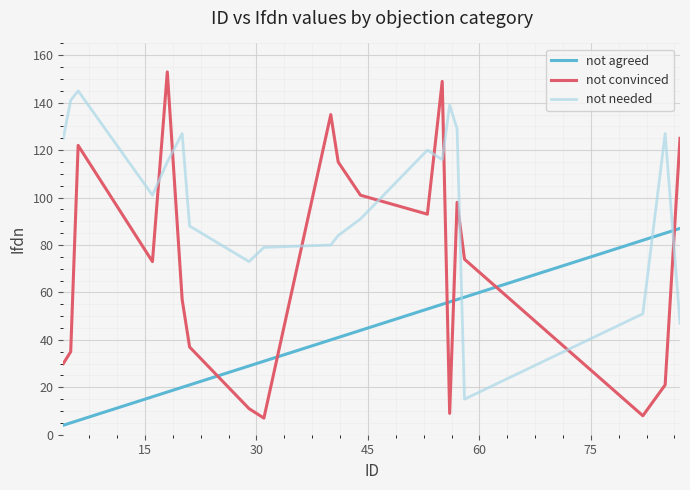

How many intersections are there between not needed and not agreed?

3